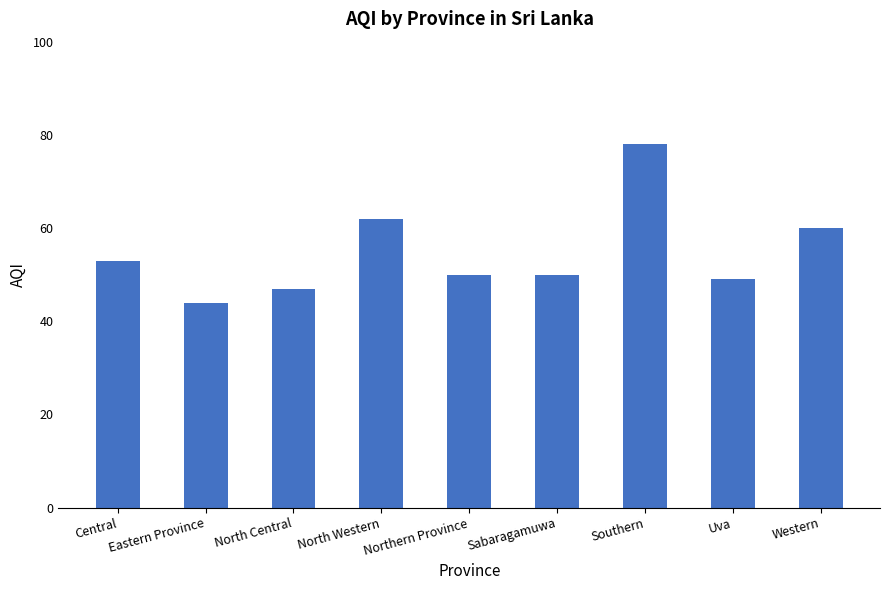

What is the label of the 5th bar from the left?

Northern Province